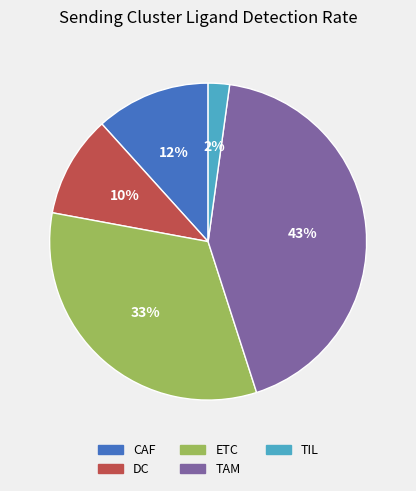

Combined, do TAM and CAF account for over 50%?

Yes